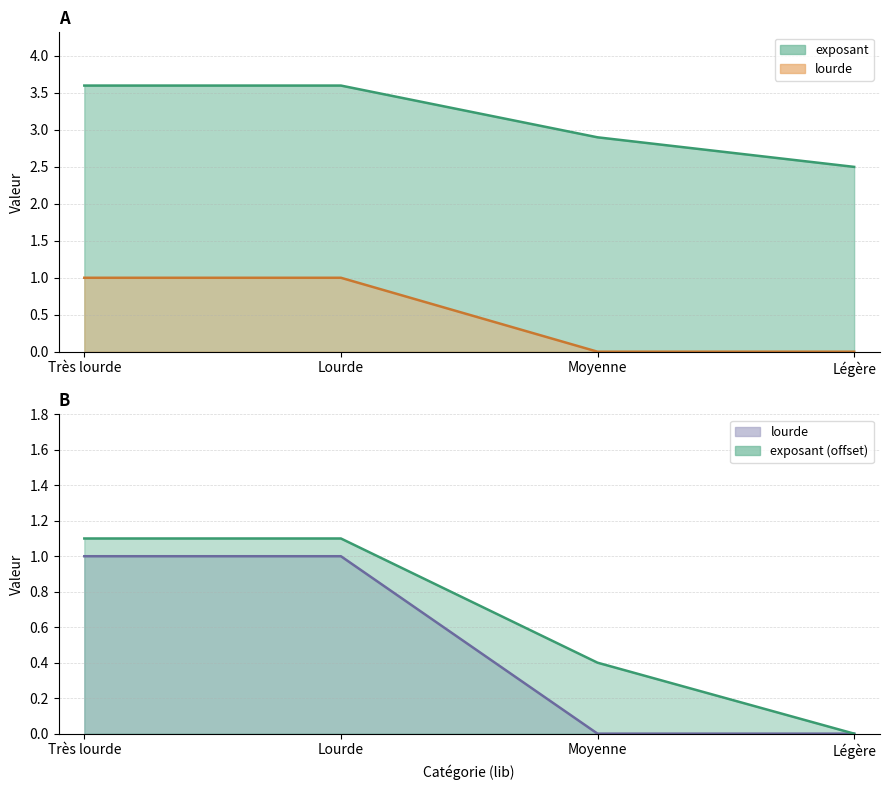

How many lourde values are between 0 and 1?

4